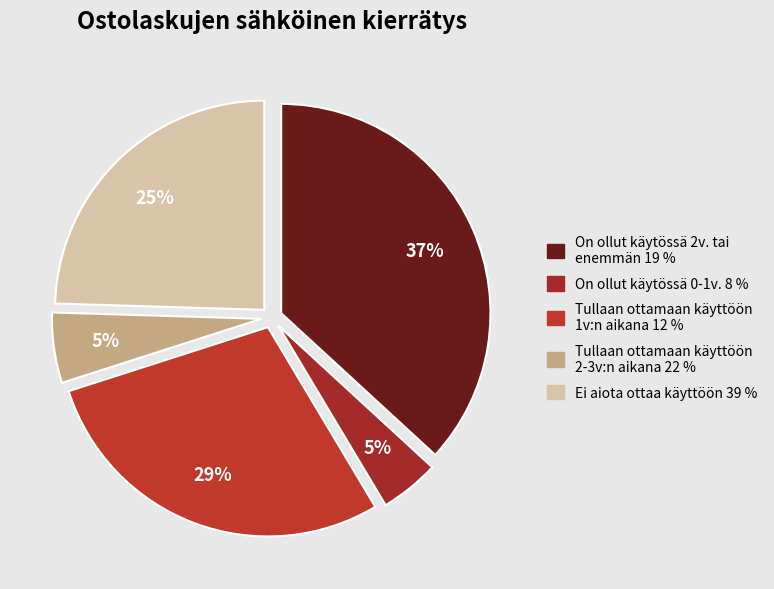

What is the largest slice in the pie chart?

On ollut käytössä 2v. tai enemmän 19 %